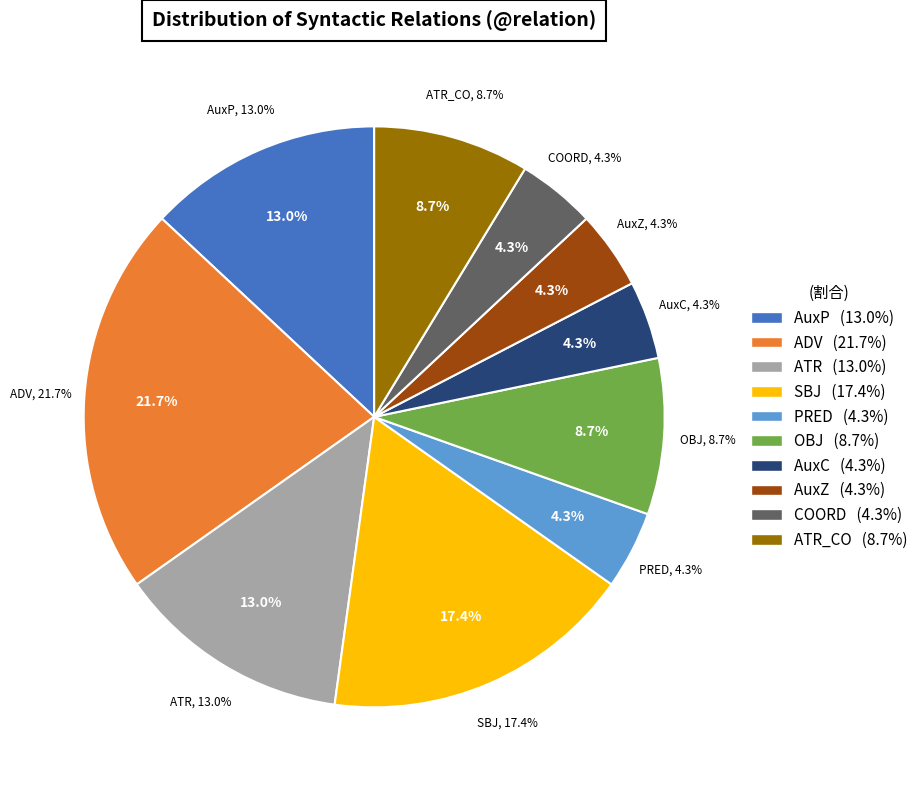

To the nearest percent, what portion does AuxP represent?

13%